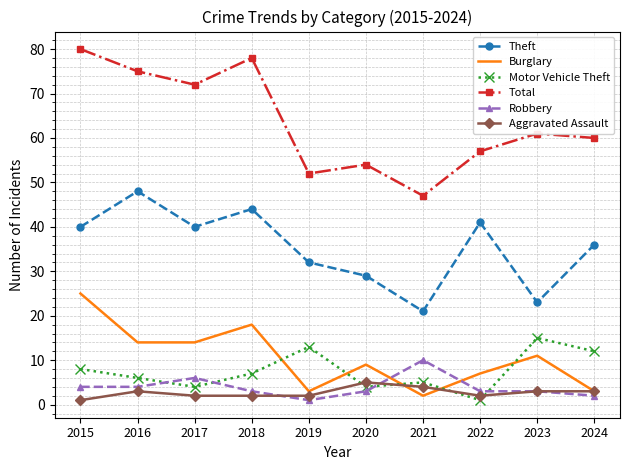

Reading left to right, extract all data points from this chart.

Theft: 2015=40	2016=48	2017=40	2018=44	2019=32	2020=29	2021=21	2022=41	2023=23	2024=36
Burglary: 2015=25	2016=14	2017=14	2018=18	2019=3	2020=9	2021=2	2022=7	2023=11	2024=3
Motor Vehicle Theft: 2015=8	2016=6	2017=4	2018=7	2019=13	2020=4	2021=5	2022=1	2023=15	2024=12
Total: 2015=80	2016=75	2017=72	2018=78	2019=52	2020=54	2021=47	2022=57	2023=61	2024=60
Robbery: 2015=4	2016=4	2017=6	2018=3	2019=1	2020=3	2021=10	2022=3	2023=3	2024=2
Aggravated Assault: 2015=1	2016=3	2017=2	2018=2	2019=2	2020=5	2021=4	2022=2	2023=3	2024=3